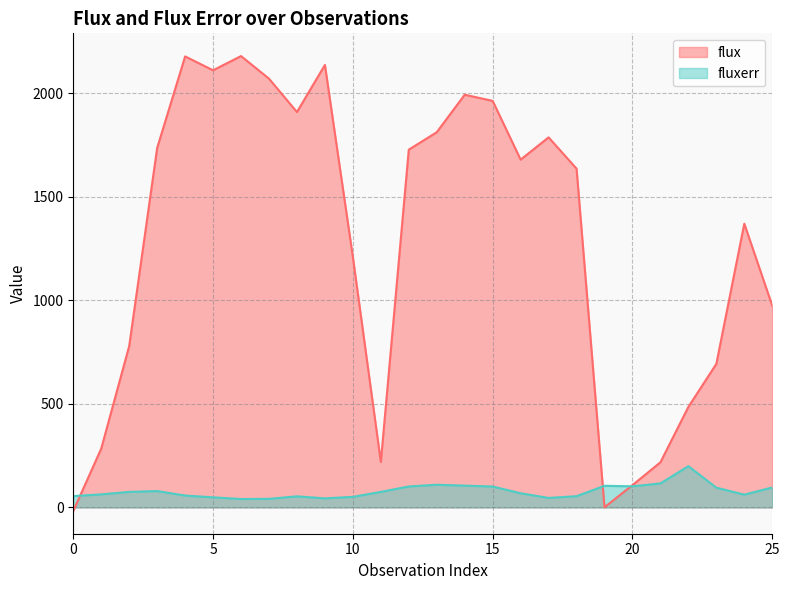

The fluxerr series shows 22.9 at 1. True or false?

False